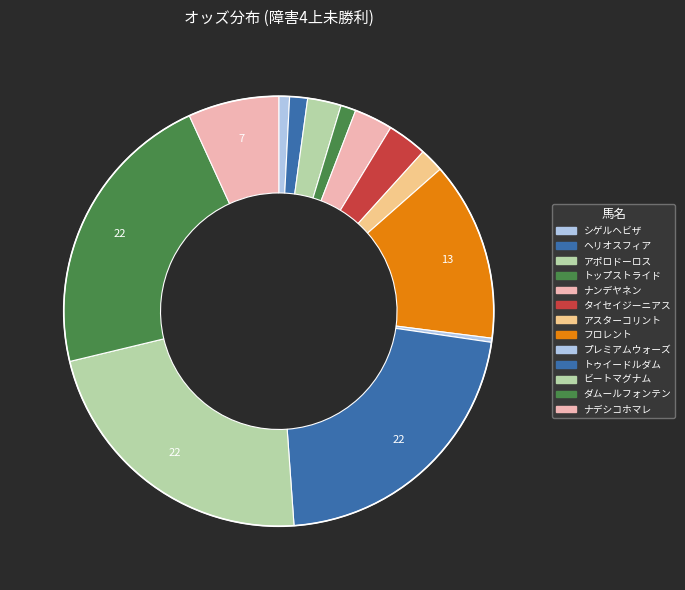

Which category has the smallest portion of the pie?

プレミアムウォーズ